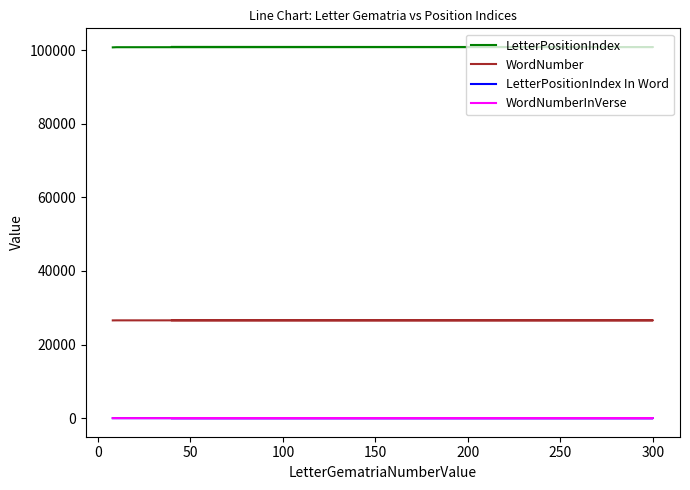

Reading left to right, extract all data points from this chart.

LetterPositionIndex: 100844	100801	100758	100715
WordNumber: 26591	26580	26568	26556
LetterPositionIndex In Word: 3	3	2	4
WordNumberInVerse: 6	12	12	14